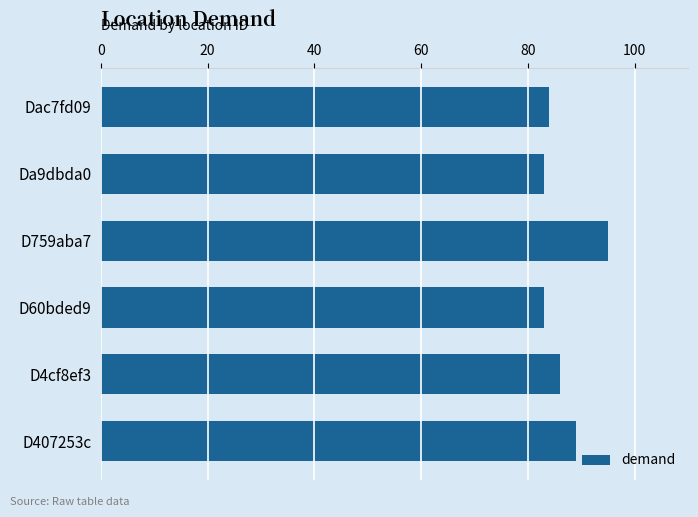

At which label is the value closest to 89?

D407253c